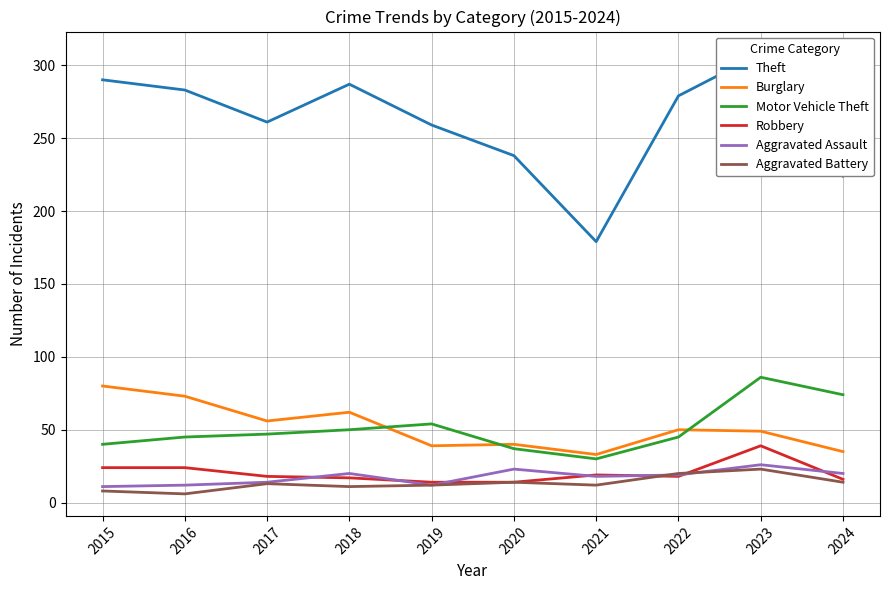

At which category is the sum across all series the highest?

2023